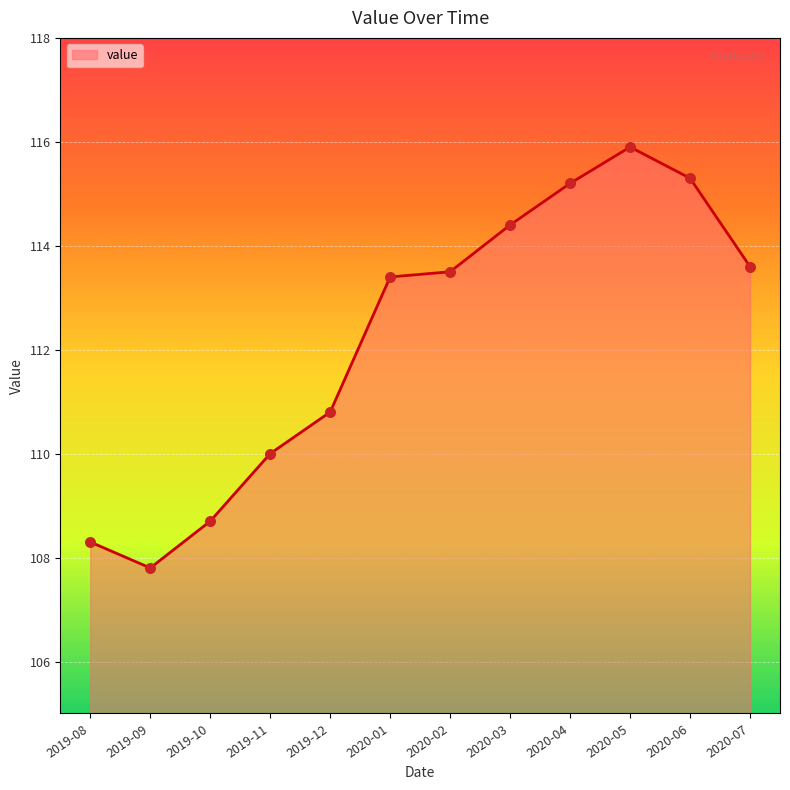

Which has a higher value, 2019-08 or 2019-10?

2019-10